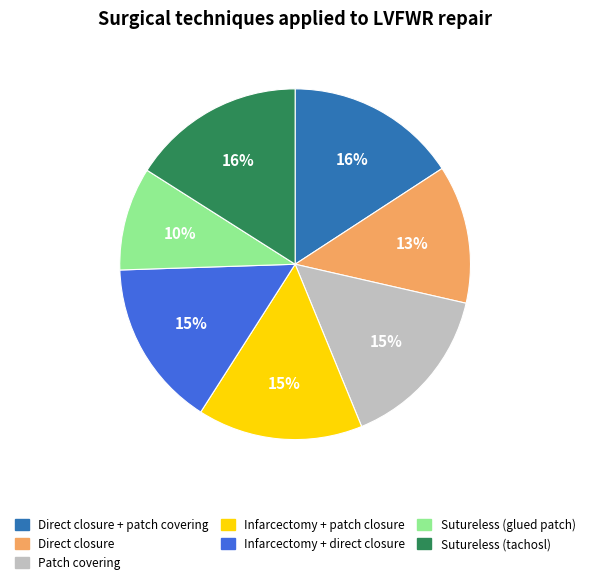

Which category has the smallest portion of the pie?

Sutureless (glued patch)